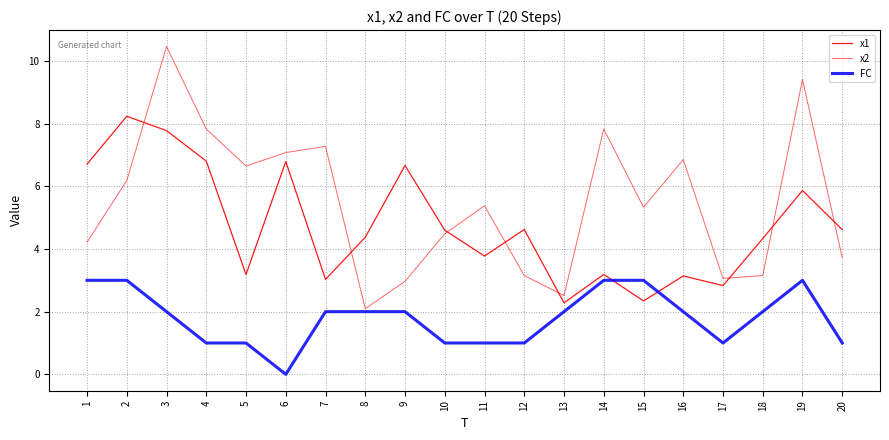

Does the chart have visible grid lines?

Yes